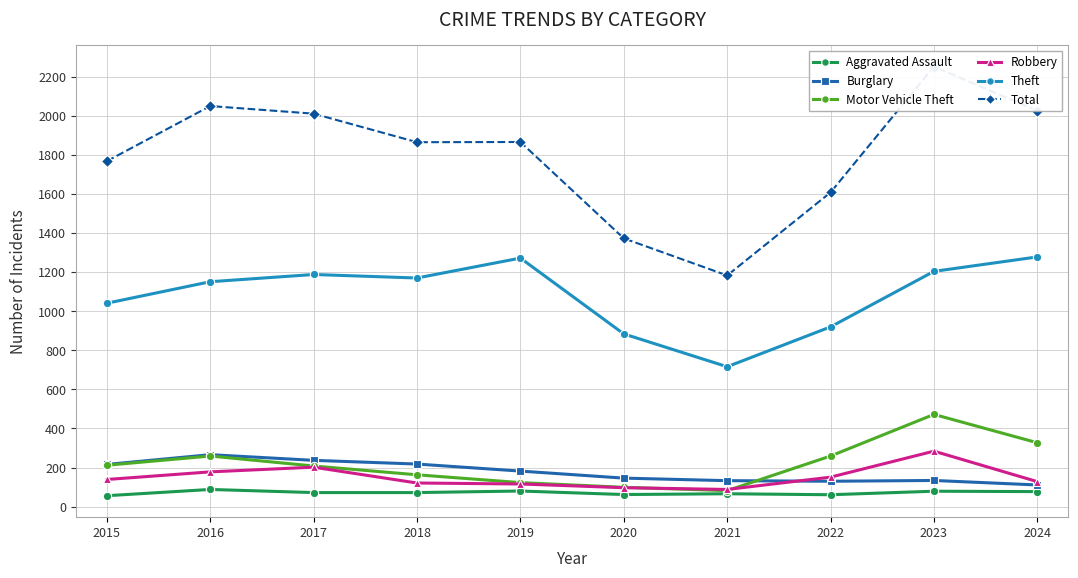

How many data points does each series have?

10